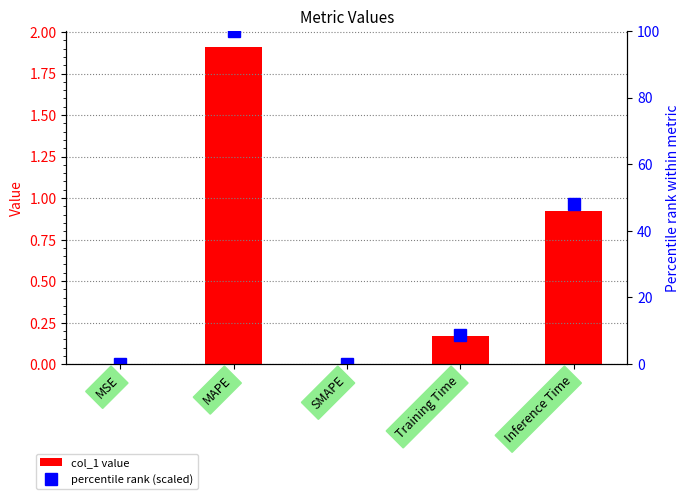

Reading right to left, transcribe all the data shown in this chart.

col_1 value: 0.9	0.2	0.0	1.9	0.0
percentile rank (scaled): 48.2	8.7	0.0	100.0	0.0